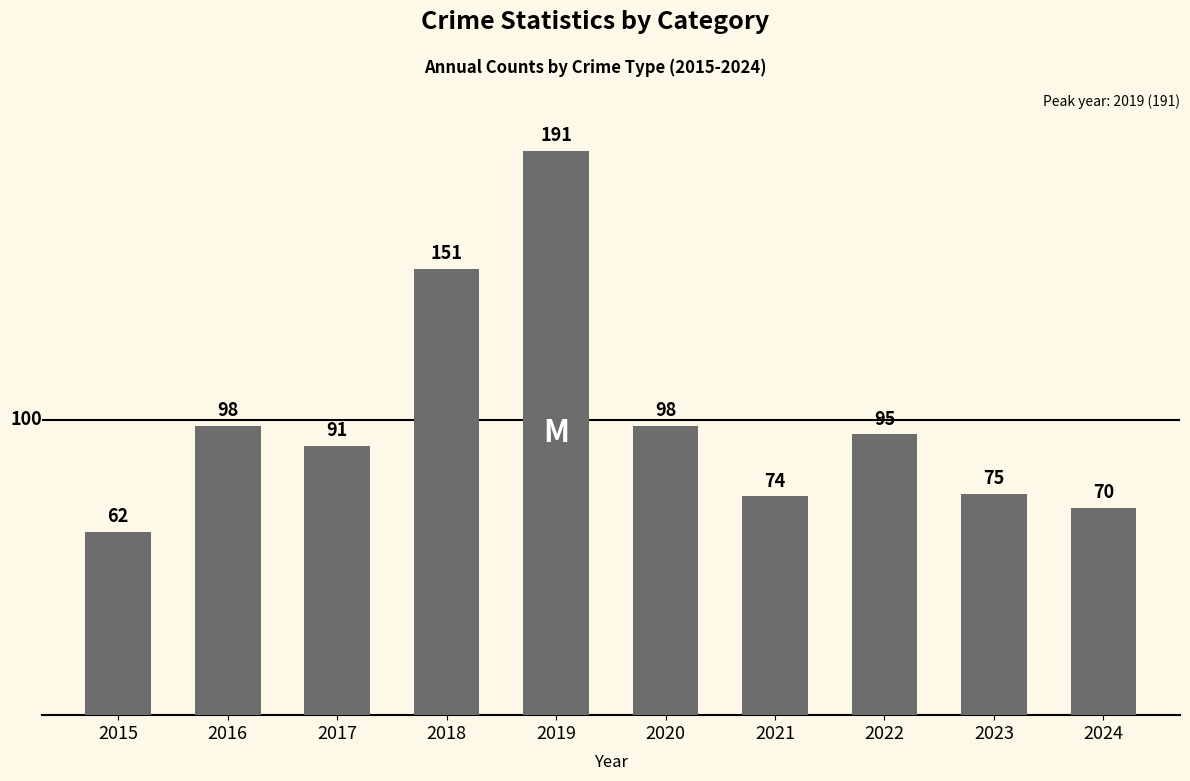

The chart shows a value of 102 at 2021. True or false?

False